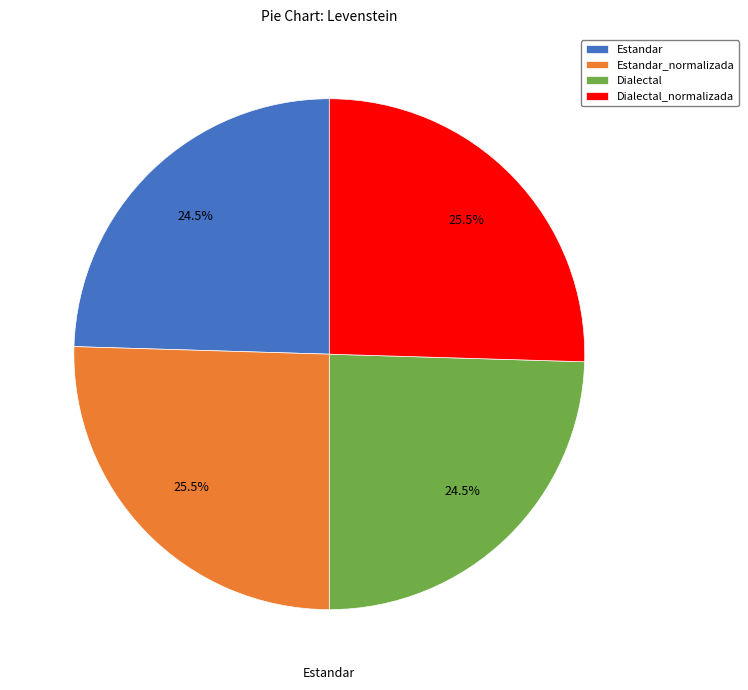

Is there any slice that represents more than half of the pie?

No